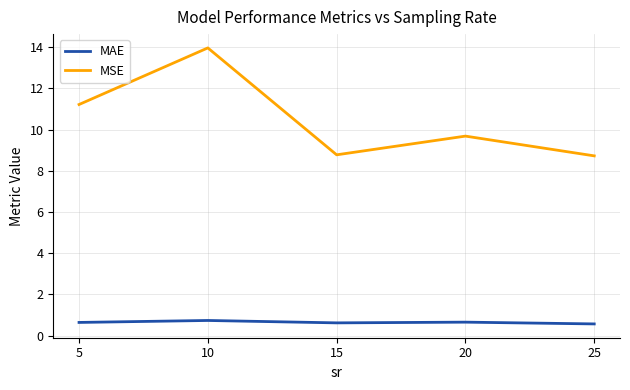

At which category is the sum across all series the highest?

10